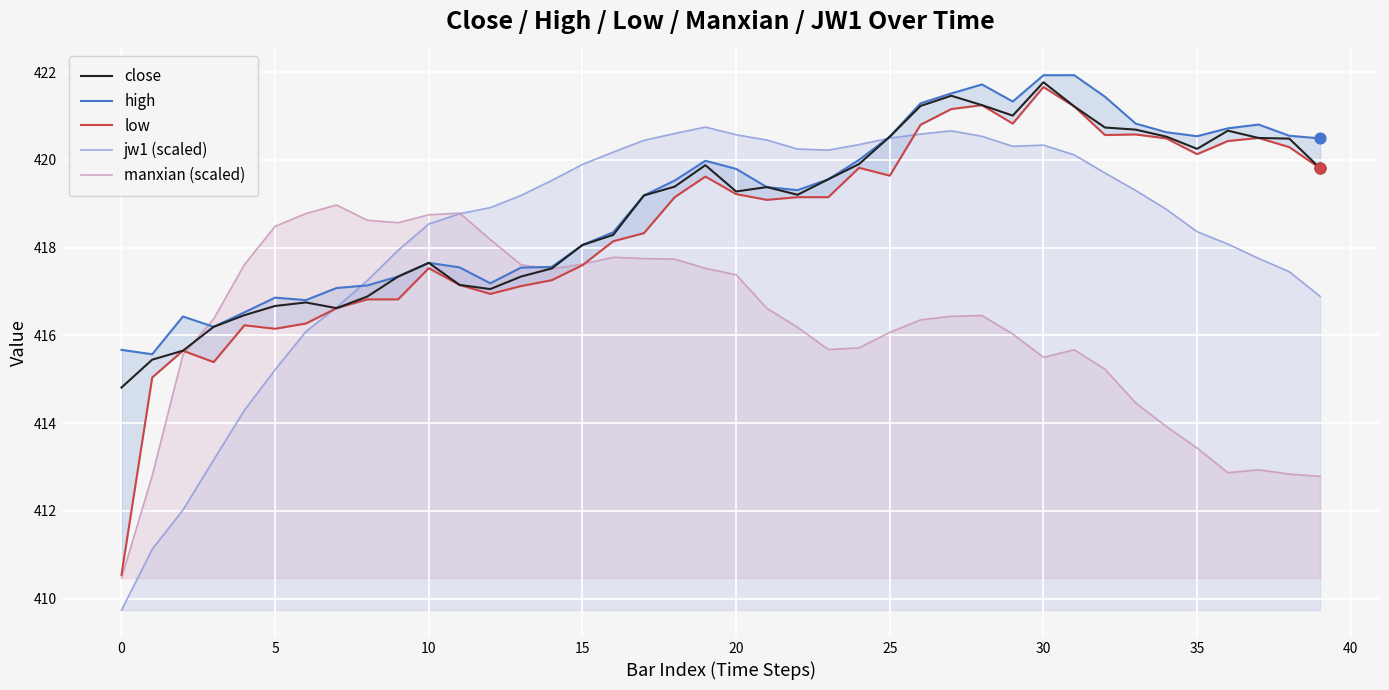

What is the total value across all series at 16?

2092.7